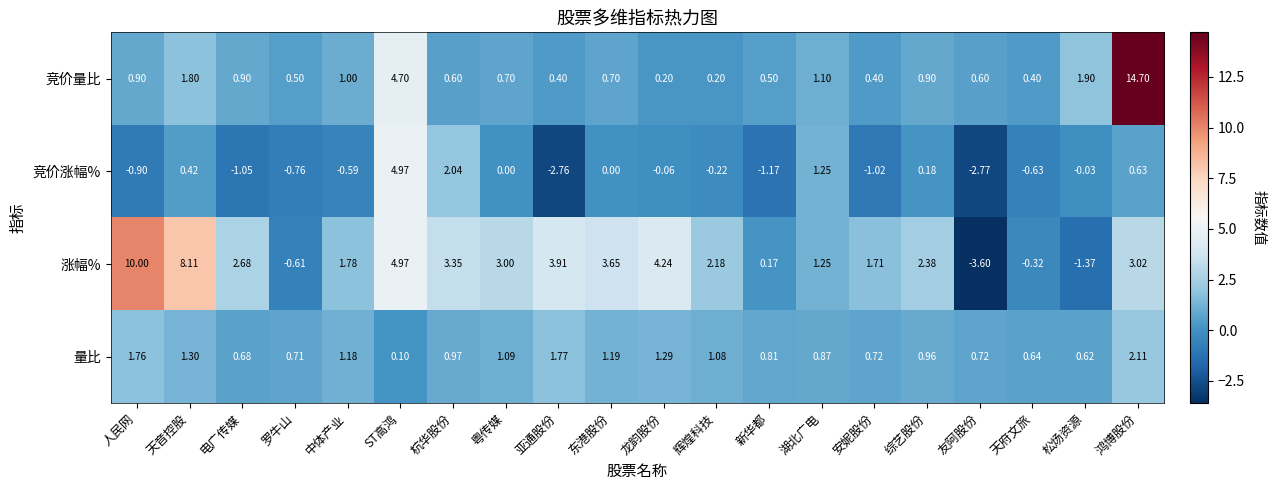

At which category is the sum across all series the highest?

鸿博股份